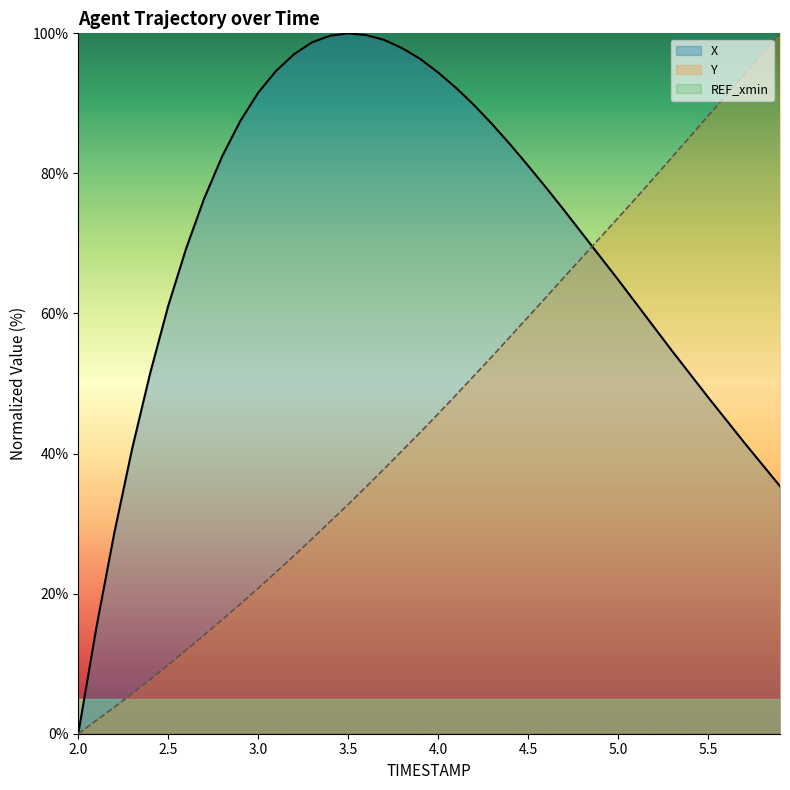

Reading left to right, what are all the values shown in this chart?

X: 2.0=0.0	2.1=15.1	2.2=28.6	2.3=40.8	2.4=51.5	2.5=61.1	2.6=69.3	2.7=76.4	2.8=82.5	2.9=87.5	3.0=91.5	3.1=94.7	3.2=97.0	3.3=98.7	3.4=99.7	3.5=100.0	3.6=99.7	3.7=99.1	3.8=97.9	3.9=96.4	4.0=94.4	4.1=92.2	4.2=89.7	4.3=87.0	4.4=84.2	4.5=81.1	4.6=78.0	4.7=74.7	4.8=71.4	4.9=68.1	5.0=64.8	5.1=61.4	5.2=58.1	5.3=54.7	5.4=51.4	5.5=48.1	5.6=44.8	5.7=41.6	5.8=38.5	5.9=35.3
Y: 2.0=0.0	2.1=1.9	2.2=3.8	2.3=5.7	2.4=7.7	2.5=9.8	2.6=11.9	2.7=14.1	2.8=16.3	2.9=18.5	3.0=20.8	3.1=23.1	3.2=25.4	3.3=27.8	3.4=30.3	3.5=32.7	3.6=35.3	3.7=37.8	3.8=40.4	3.9=43.0	4.0=45.7	4.1=48.4	4.2=51.1	4.3=53.9	4.4=56.7	4.5=59.5	4.6=62.3	4.7=65.2	4.8=68.0	4.9=70.8	5.0=73.6	5.1=76.5	5.2=79.4	5.3=82.3	5.4=85.2	5.5=88.2	5.6=91.1	5.7=94.1	5.8=97.0	5.9=100.0